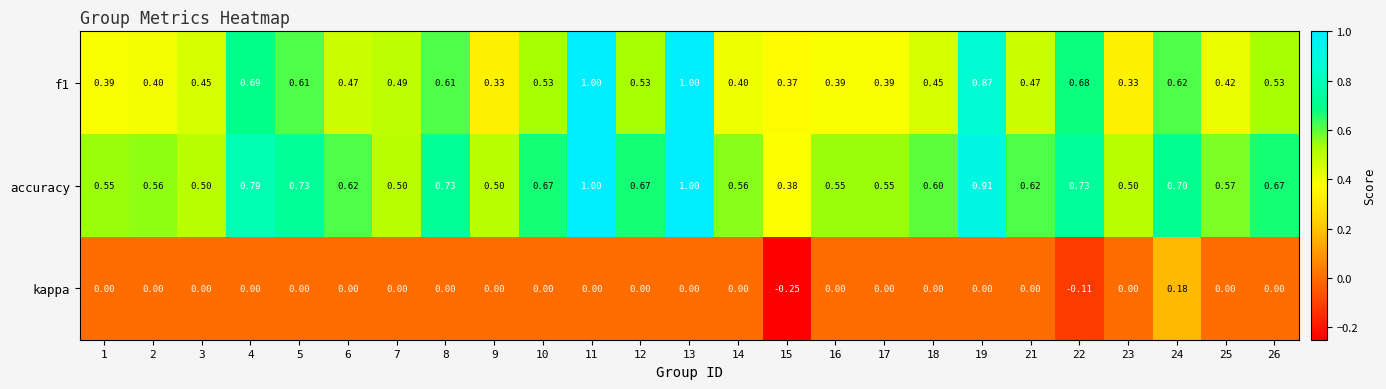

What is the greatest value displayed?

1.0